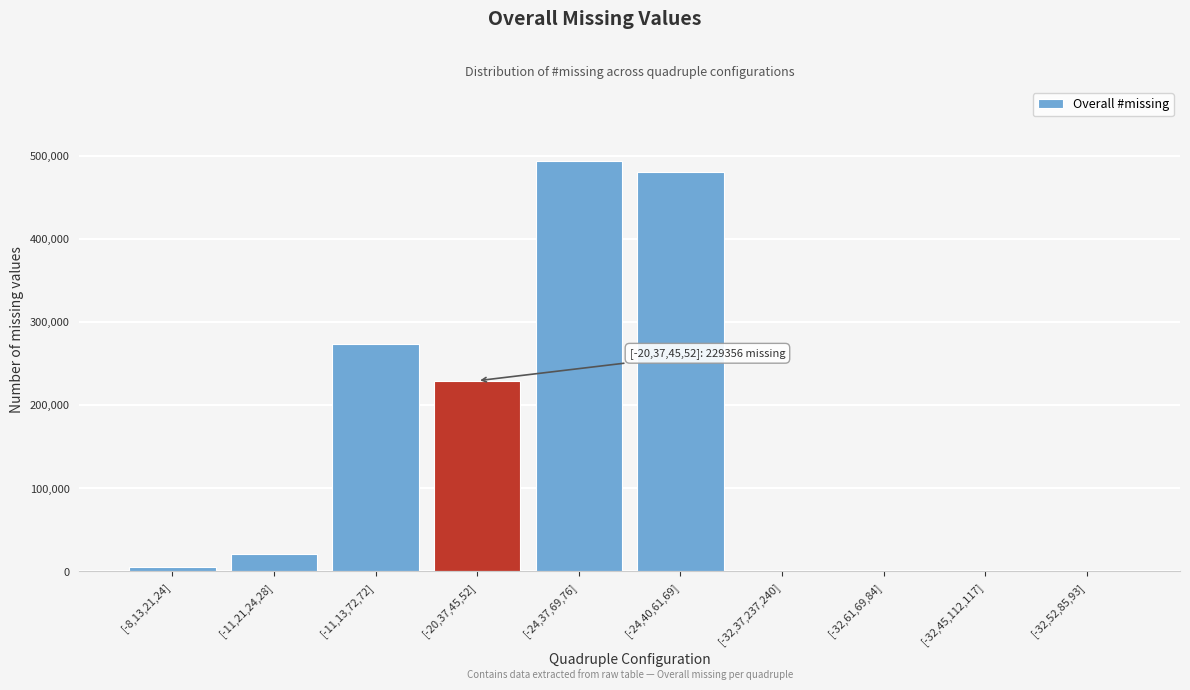

Reading left to right, transcribe all the data shown in this chart.

[-8,13,21,24]=5273	[-11,21,24,28]=21003	[-11,13,72,72]=272982	[-20,37,45,52]=229356	[-24,37,69,76]=494052	[-24,40,61,69]=480315	[-32,37,237,240]=0	[-32,61,69,84]=0	[-32,45,112,117]=0	[-32,52,85,93]=0